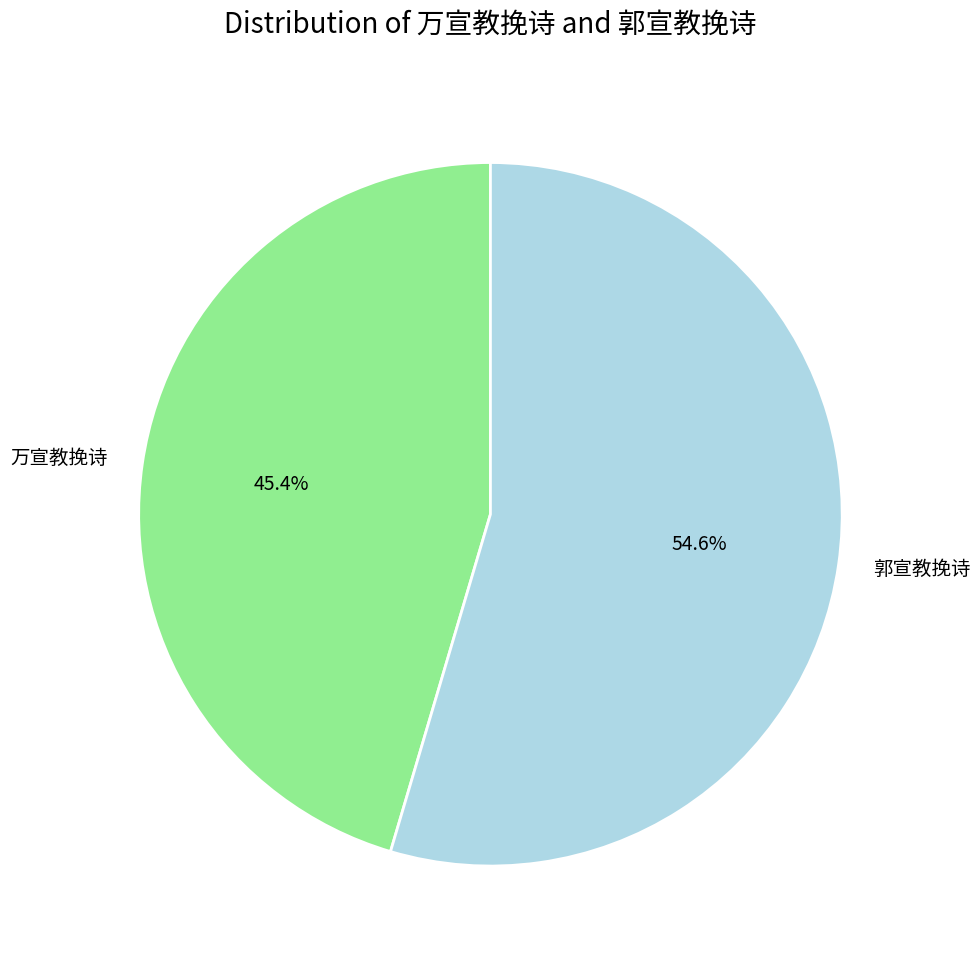

Do 郭宣教挽诗 and 万宣教挽诗 together represent more than half of the pie?

Yes